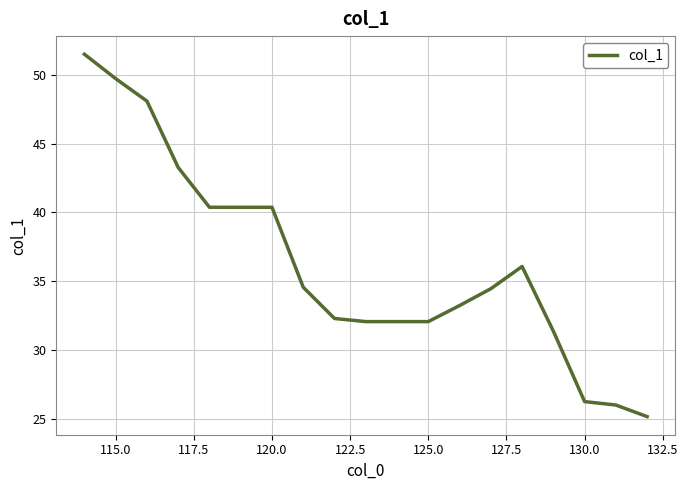

What is the minimum value shown in the chart?

25.2